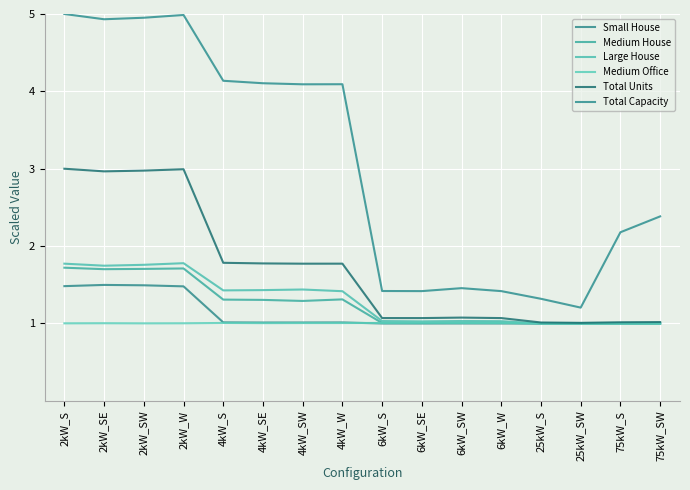

Which series changed the most between 4kW_S and 4kW_SE?

Total Capacity